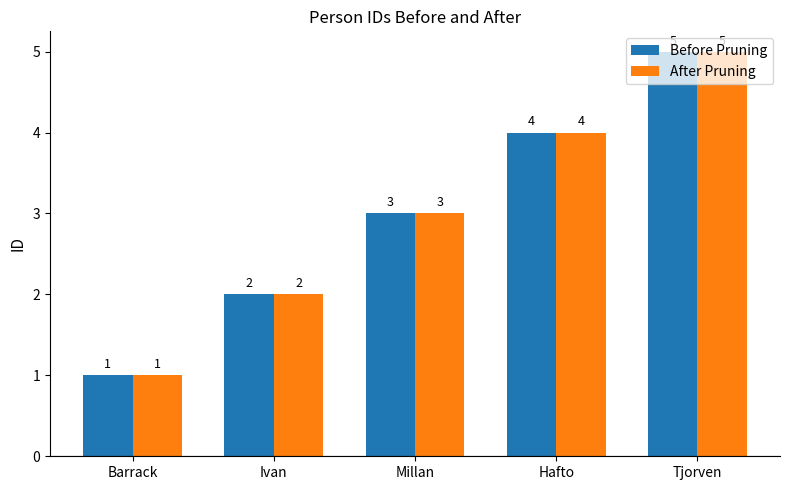

List the labels in order of After Pruning value, largest first.

Tjorven, Hafto, Millan, Ivan, Barrack